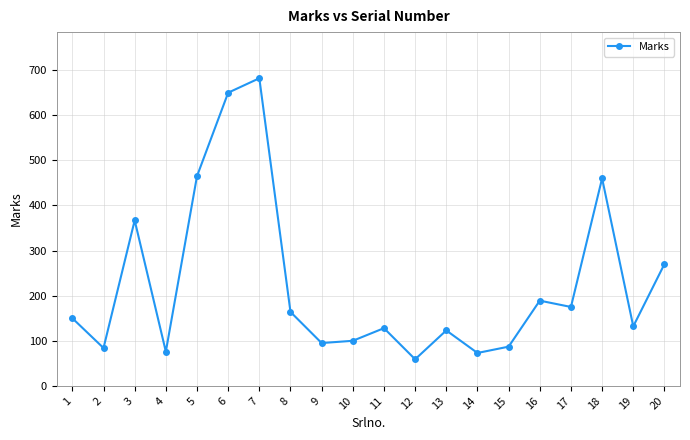

True or false: there are more than 0 points higher than both neighbors.

True